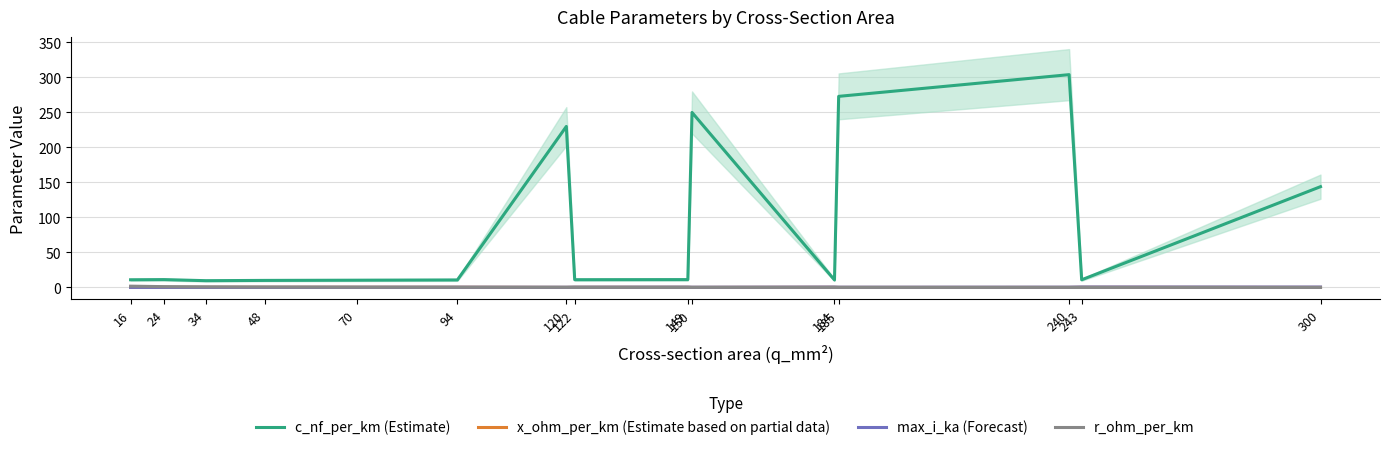

Where does the c_nf_per_km (Estimate) series first go above 11?

24